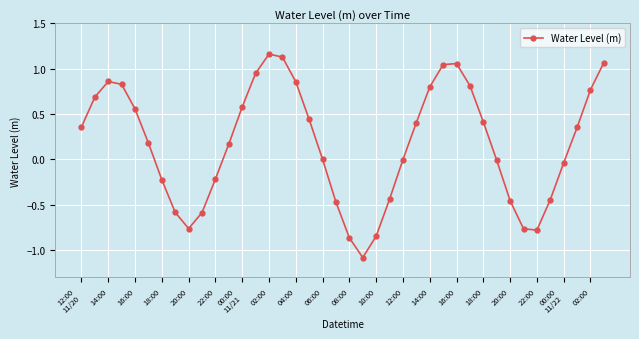

What is the smallest value displayed?

-1.1